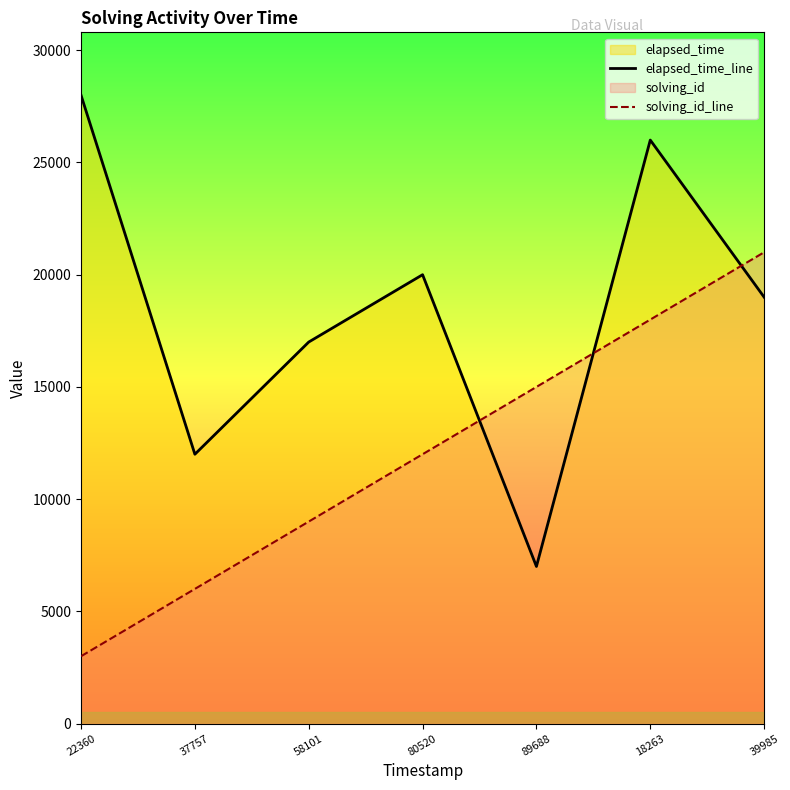

True or false: elapsed_time_line has more than 0 points higher than both neighbors.

True